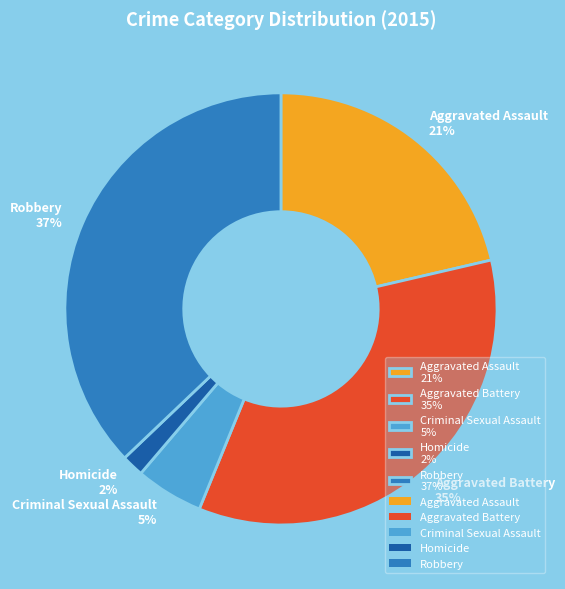

To the nearest percent, what is the difference between the Robbery and Criminal Sexual Assault slice percentages?

32%